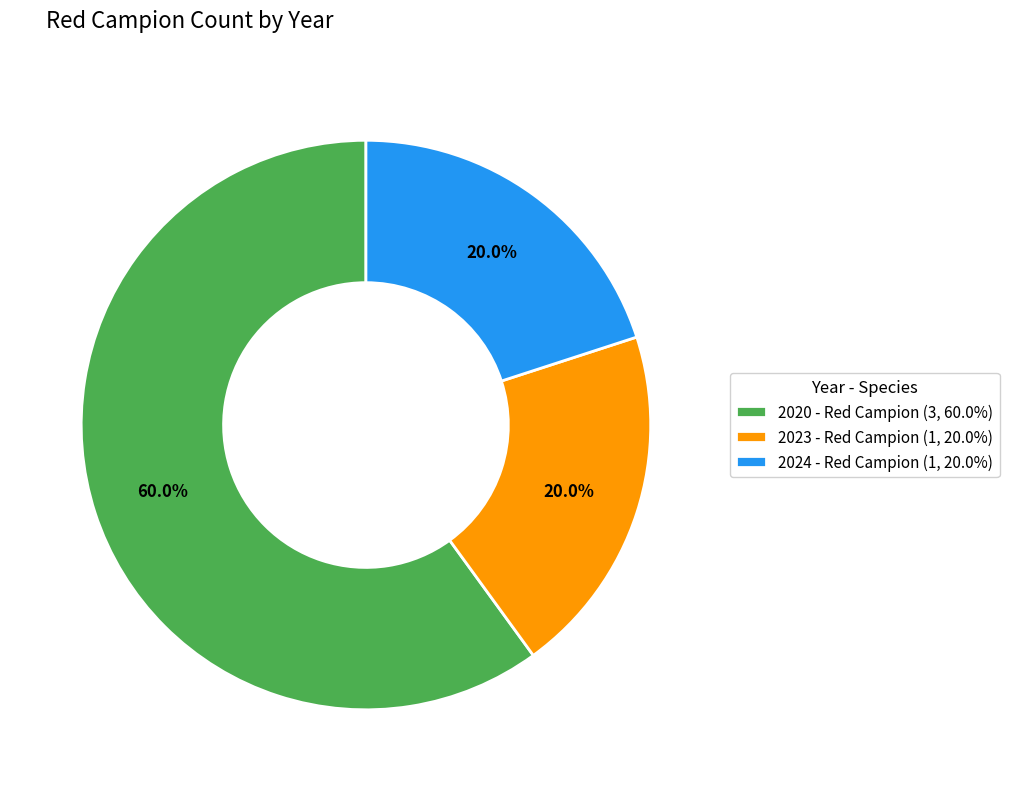

To the nearest percent, what portion does 2020 - Red Campion represent?

60%